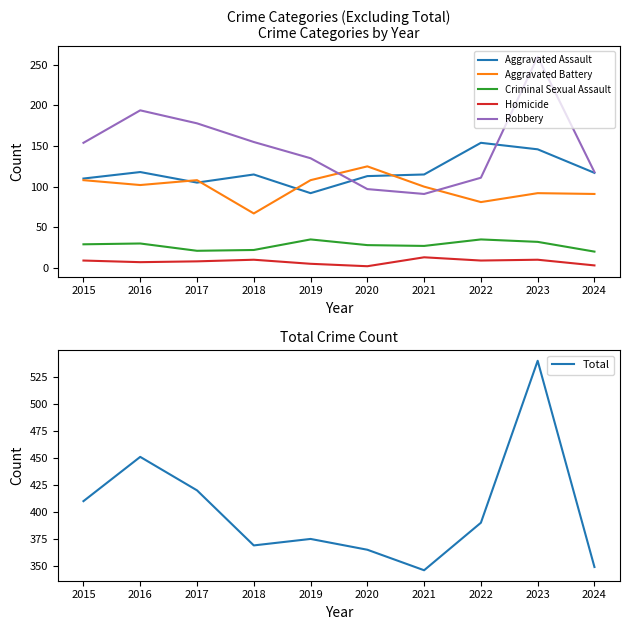

Is the value of Homicide at 2019 greater than the value of Criminal Sexual Assault at 2018?

No